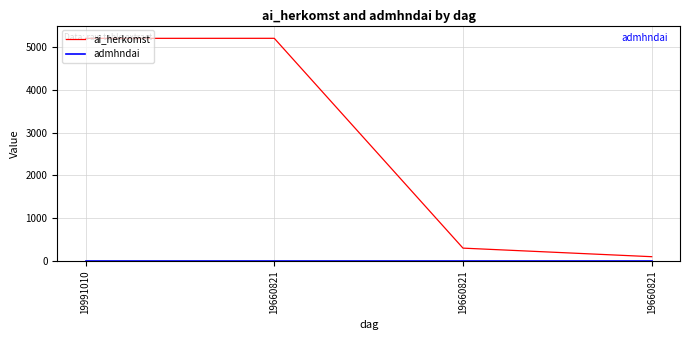

Reading left to right, transcribe all the data shown in this chart.

ai_herkomst: 5201	5202	300	100
admhndai: 1	1	1	1